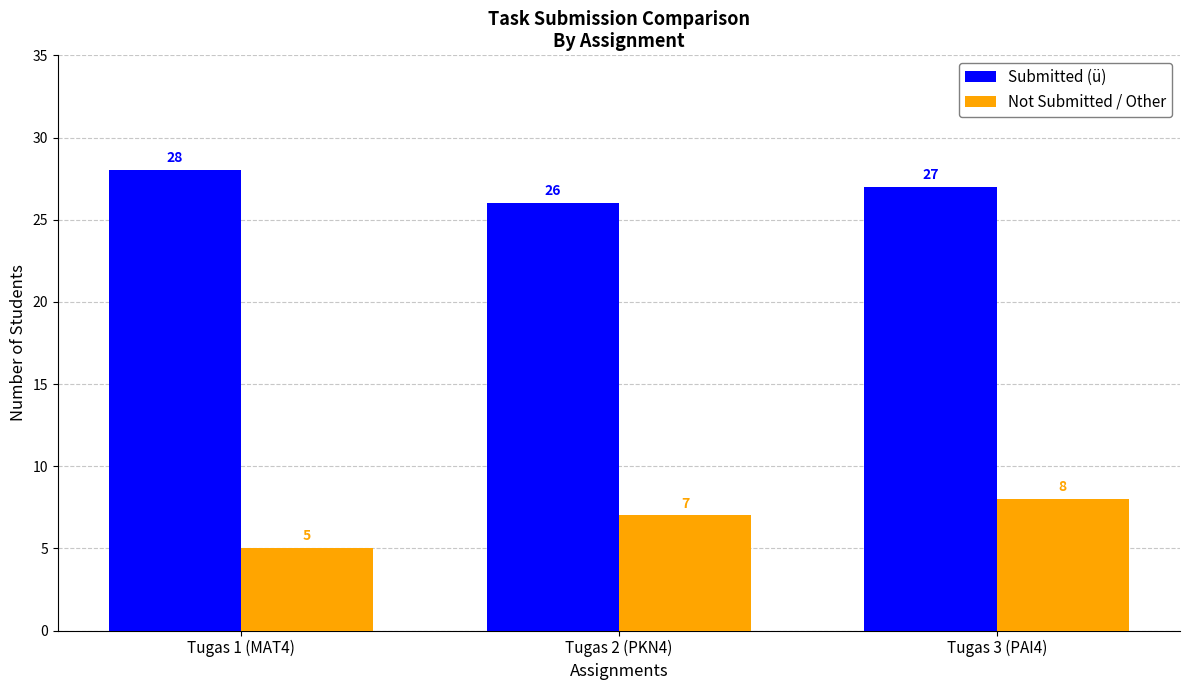

Rank the series by their maximum value, from lowest to highest.

Not Submitted / Other, Submitted (ü)